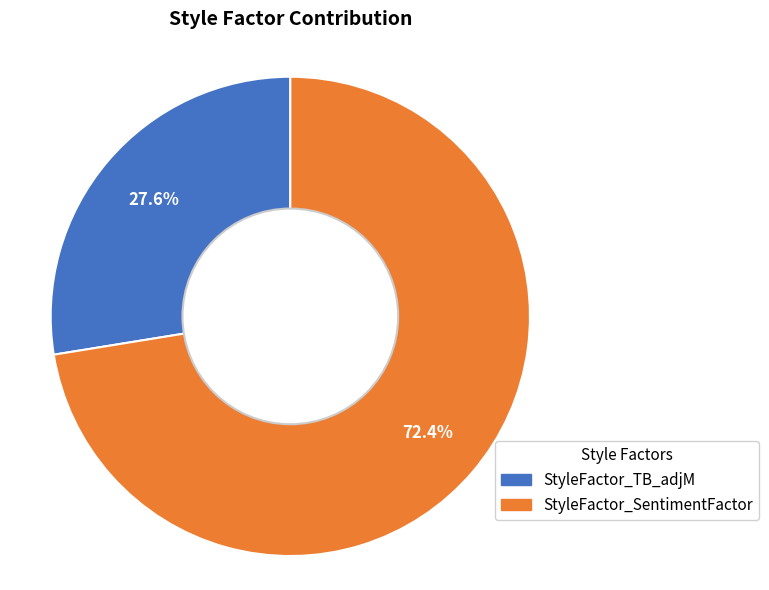

Rank the categories by value from lowest to highest.

StyleFactor_TB_adjM, StyleFactor_SentimentFactor